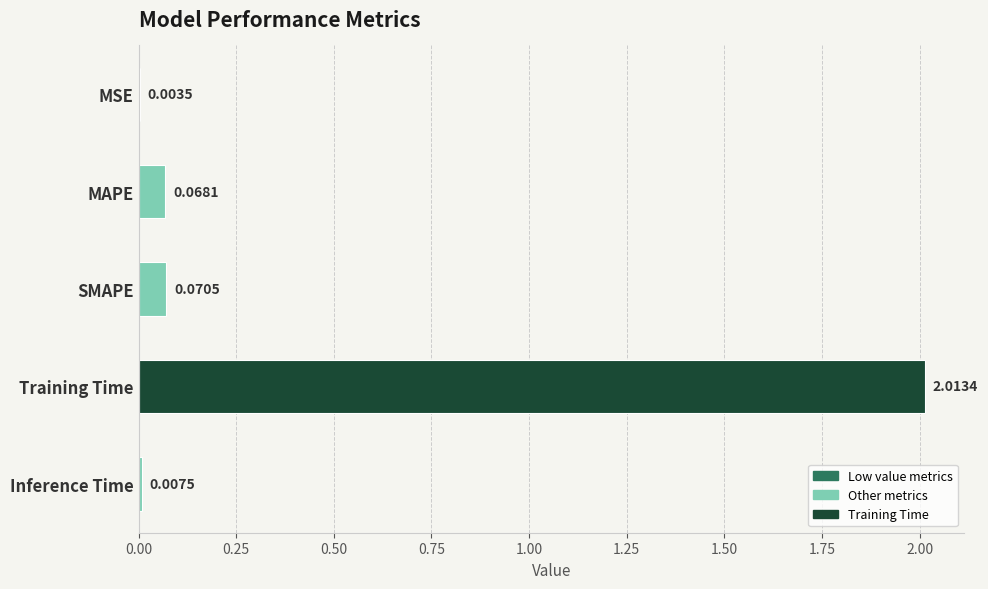

What is the sum of all values?

2.2